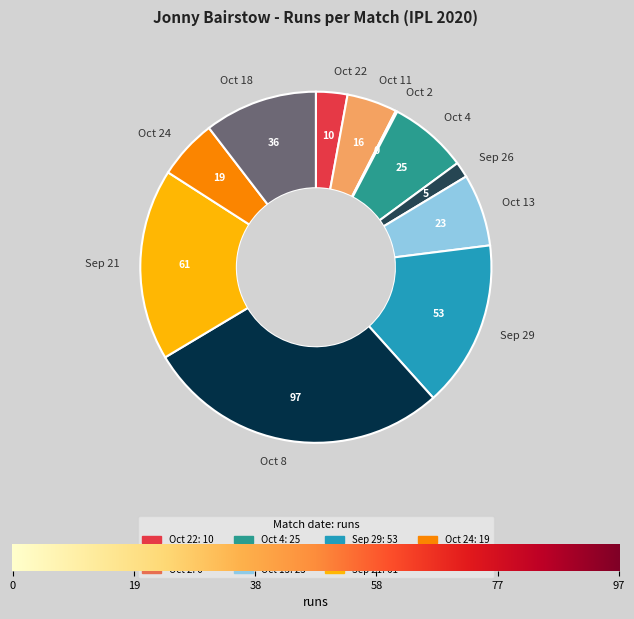

The Oct 11 slice represents 12% of the pie. True or false?

False